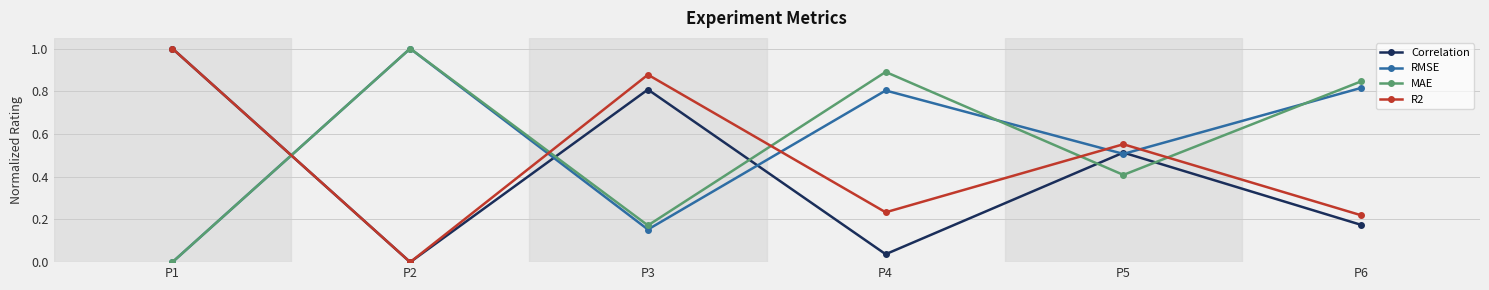

At which category is the sum across all series the highest?

P6